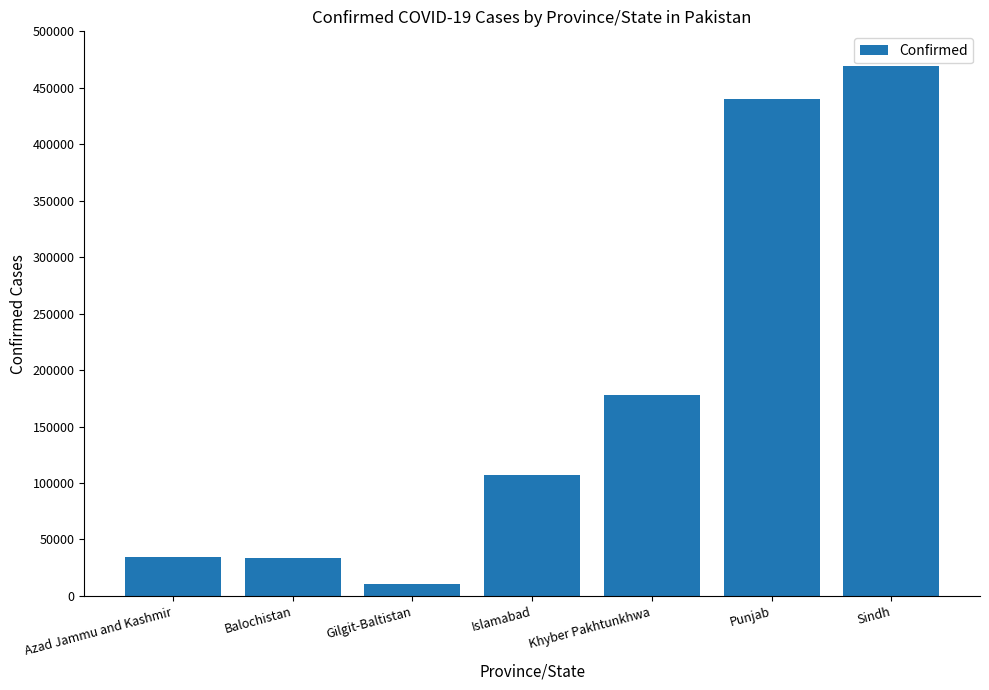

Which has a higher value, Islamabad or Balochistan?

Islamabad